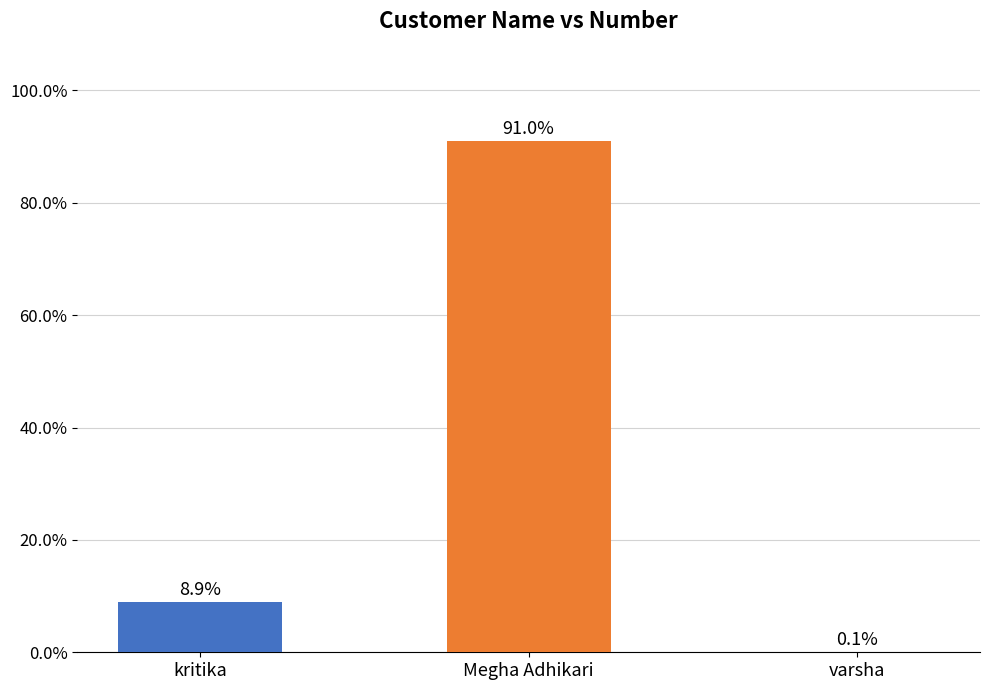

True or false: the data shows 13.1 at kritika.

False